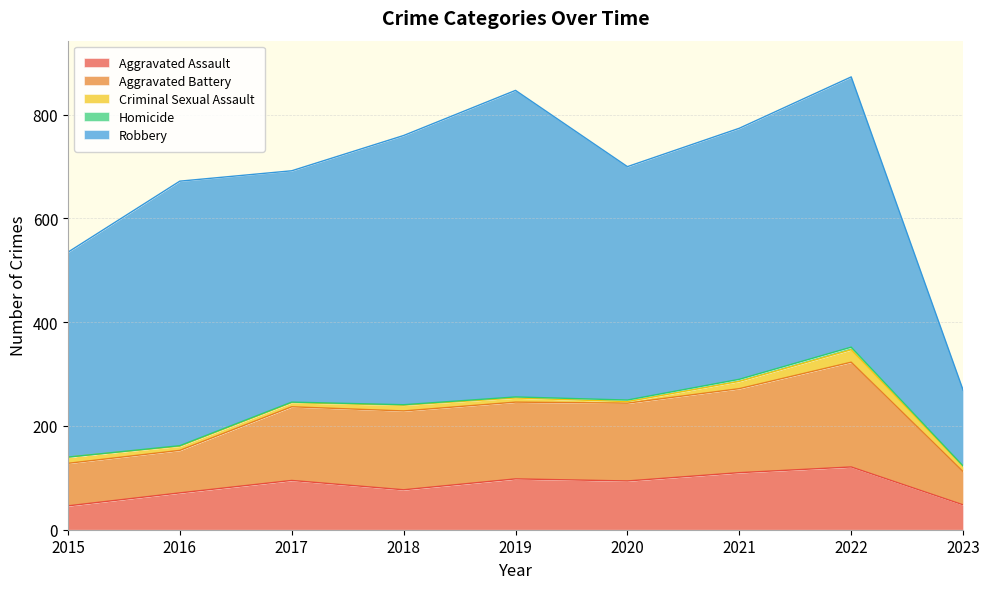

True or false: Robbery and Aggravated Battery cross at least once.

False